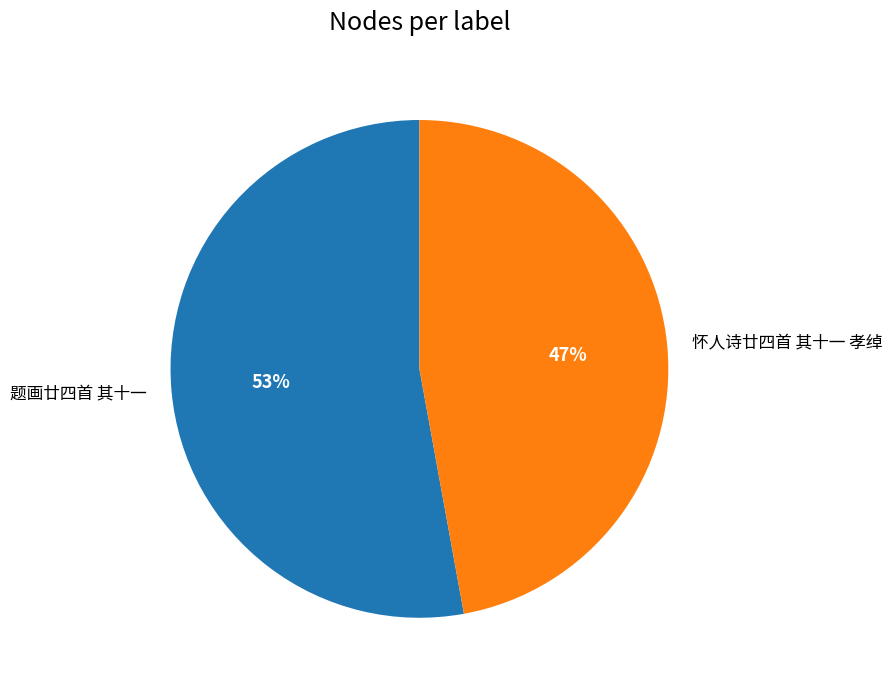

Which has a higher value, 题画廿四首 其十一 or 怀人诗廿四首 其十一 孝绰?

题画廿四首 其十一